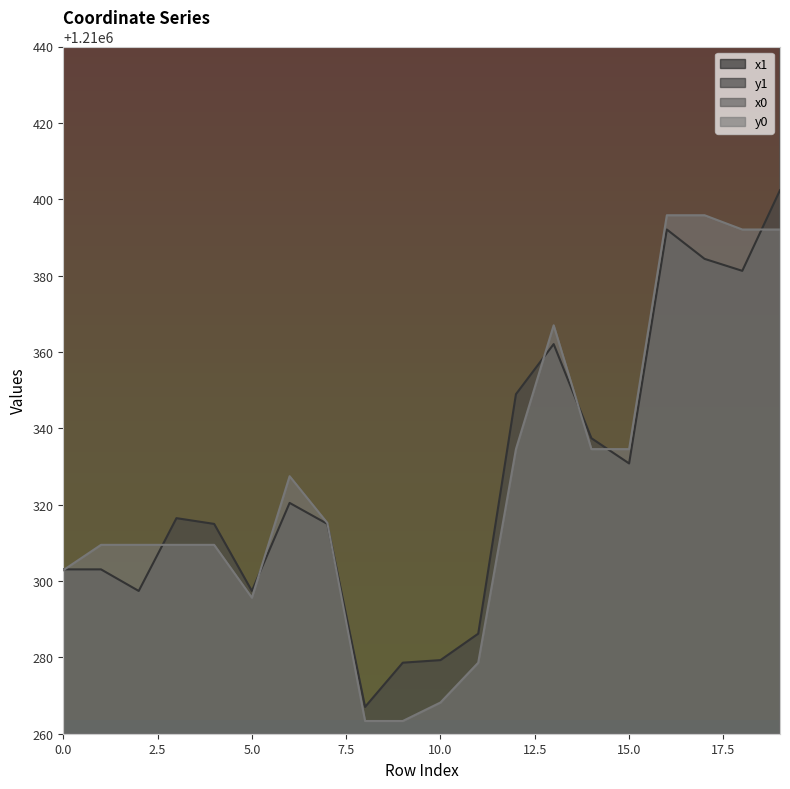

True or false: y1 and x0 intersect in this chart.

False